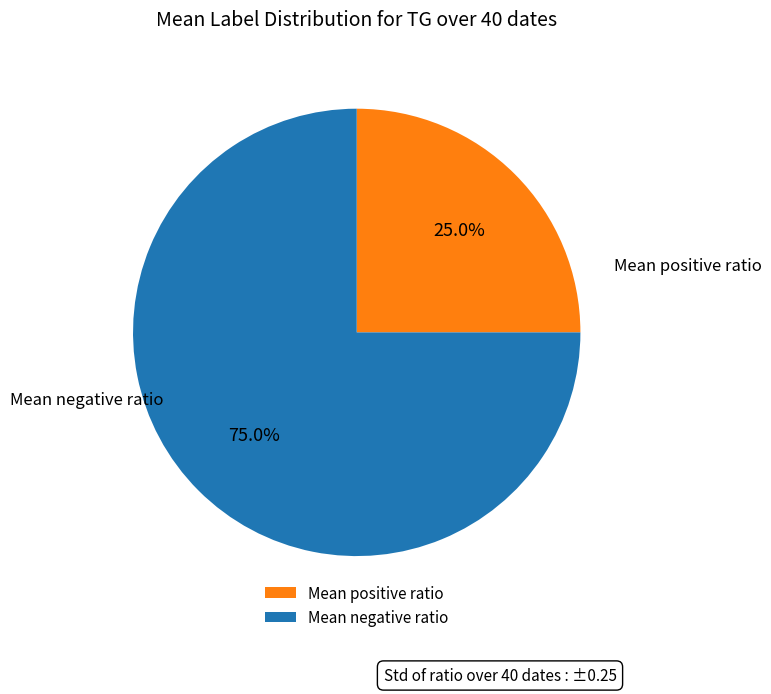

Does any single category account for the majority?

Yes